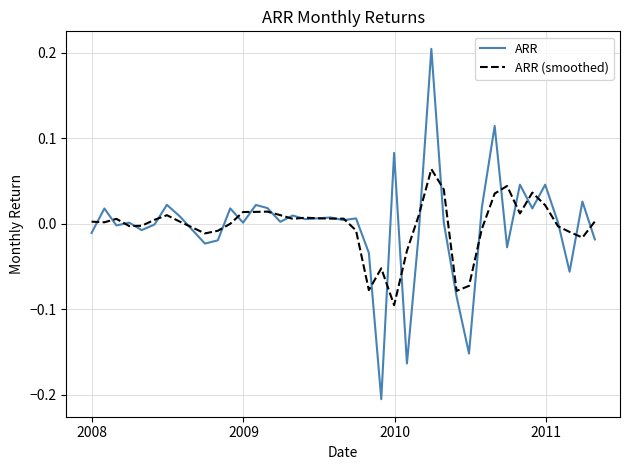

Which series has the widest spread of values?

ARR